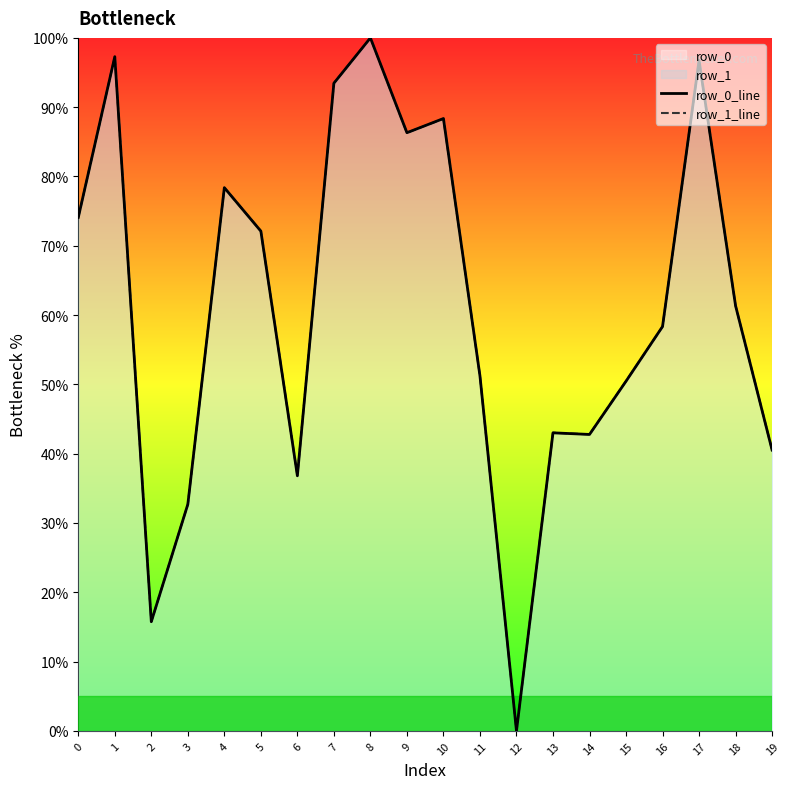

What is the value of the row_1_line point at the 14th from the left?

43.0